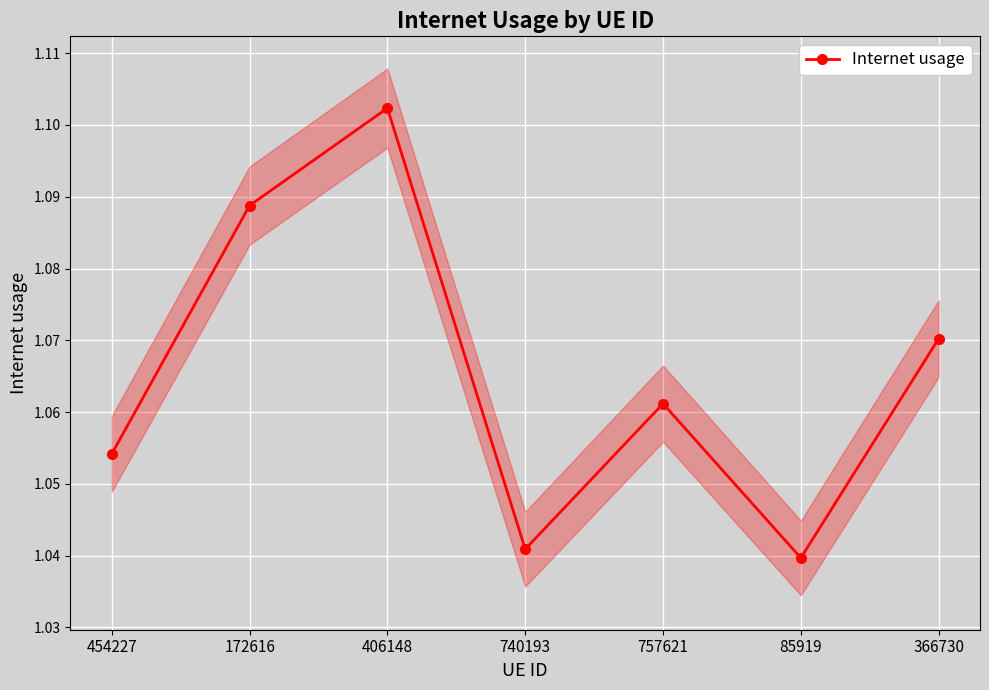

What value does the data have at 757621?

1.1